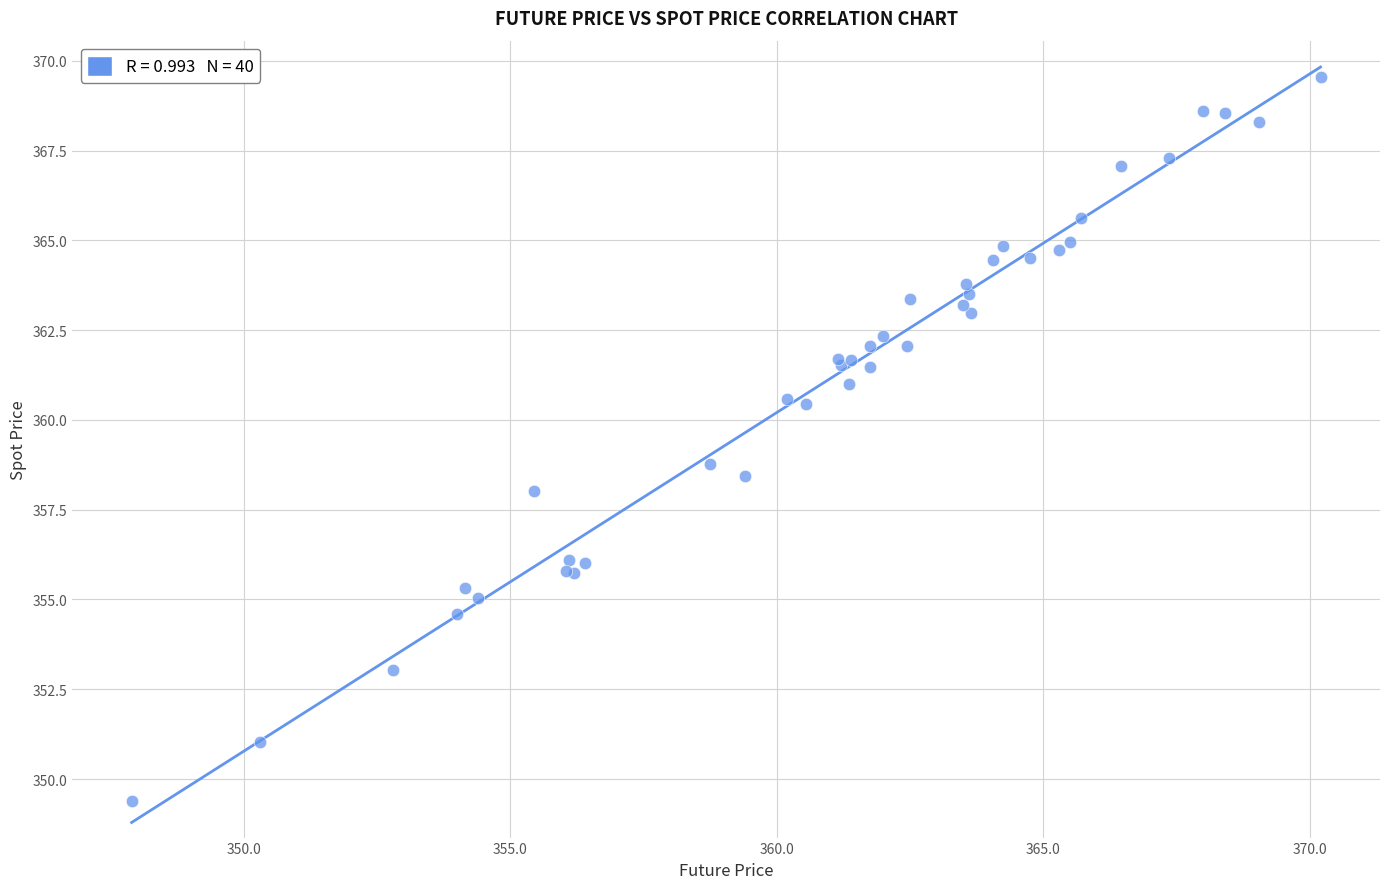

What Y value in the scatter plot is closest to 359?

358.8